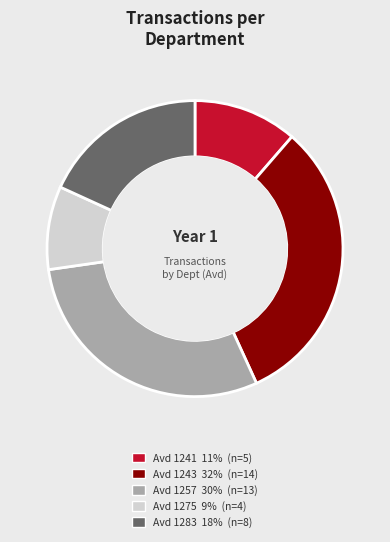

Is there any slice that represents more than half of the pie?

No